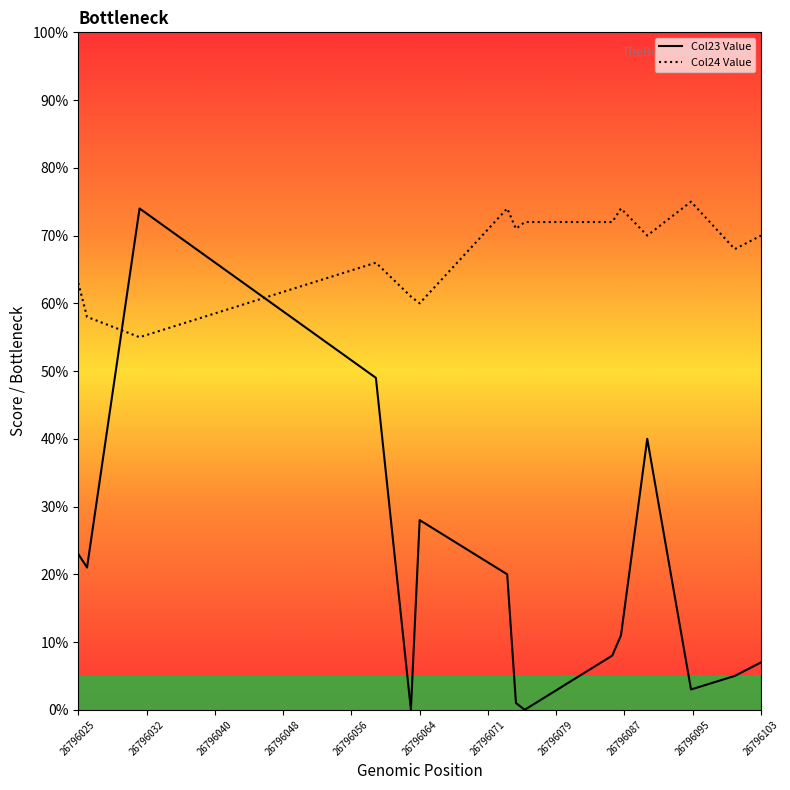

How many lines are shown in the chart?

2